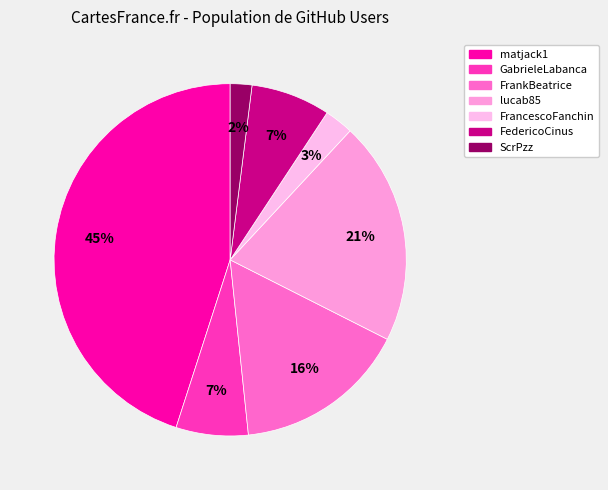

What percentage is the ScrPzz slice, to the nearest percent?

2%